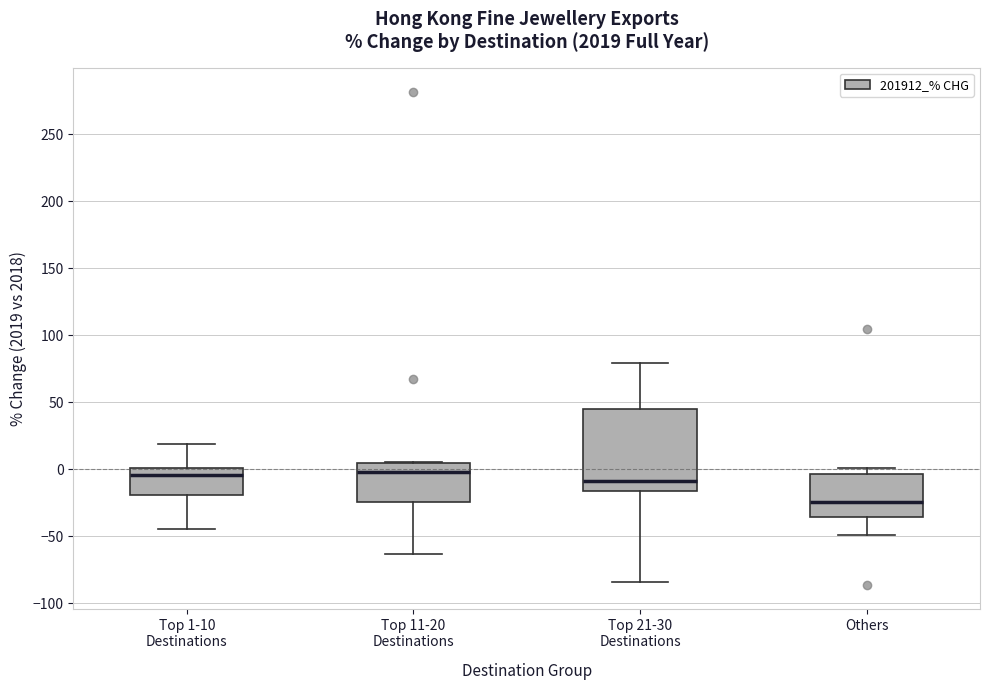

Where is the lower edge of the box for Top 11-20 Destinations on the y-axis? The values are not printed on the chart, so give them approximately, as read against the axis.

-25